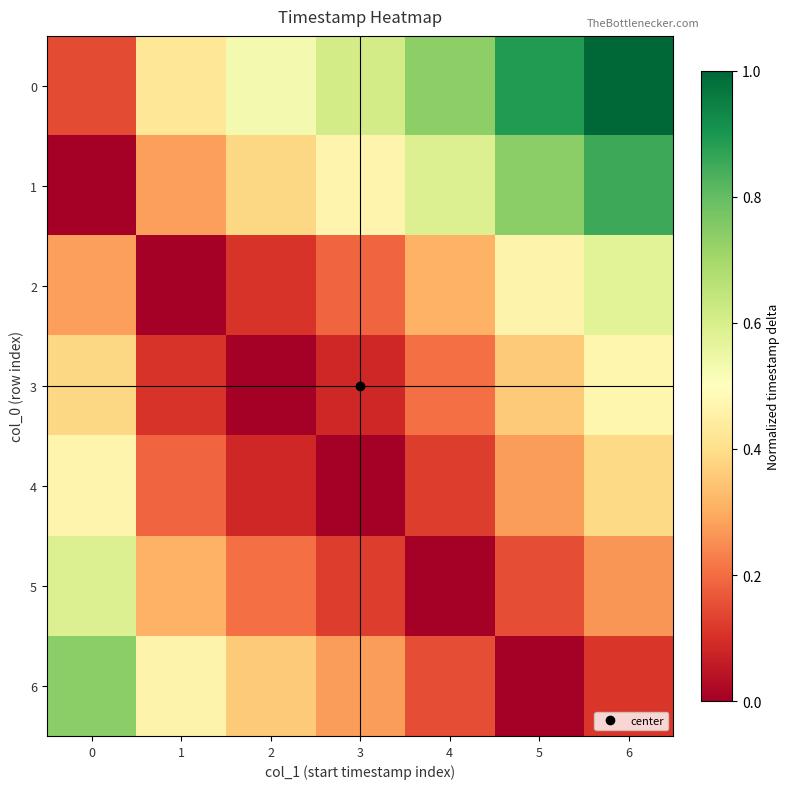

At which category is the sum across all series the highest?

6